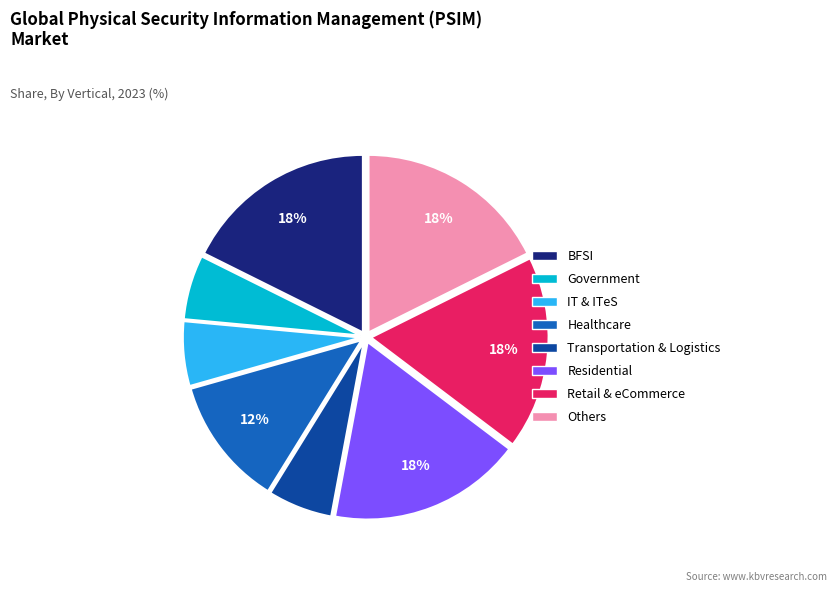

Between Transportation & Logistics and Residential, which is larger?

Residential